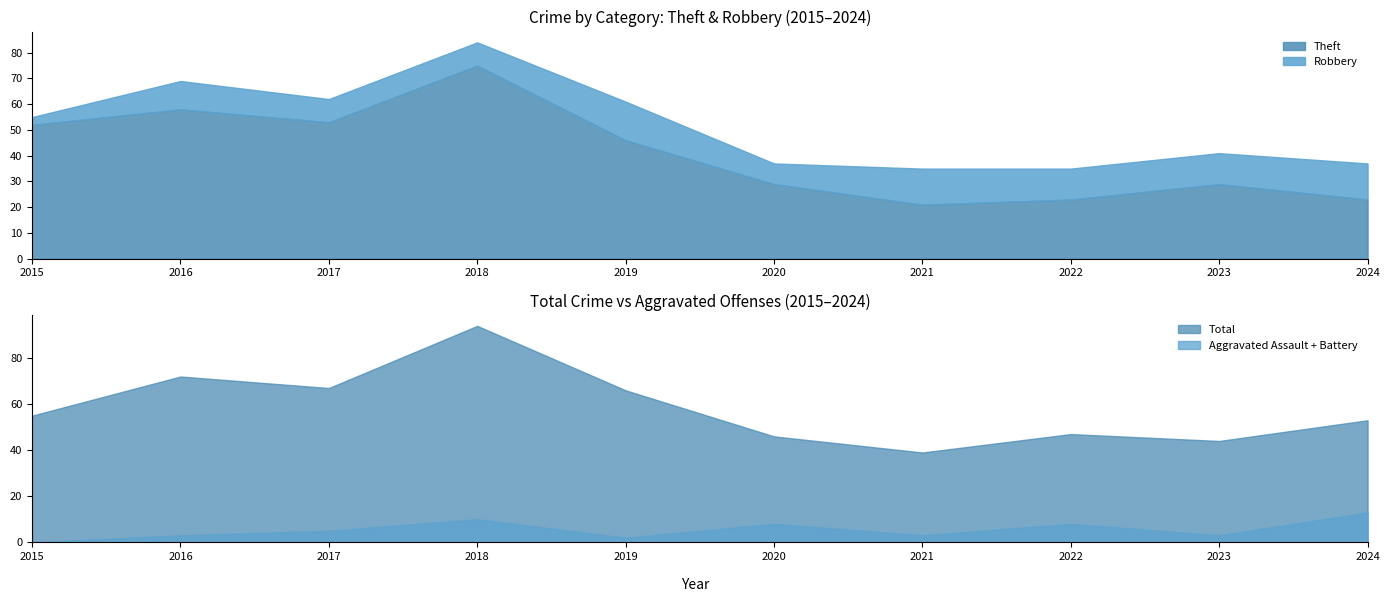

True or false: Robbery and Aggravated Battery cross at least once.

False